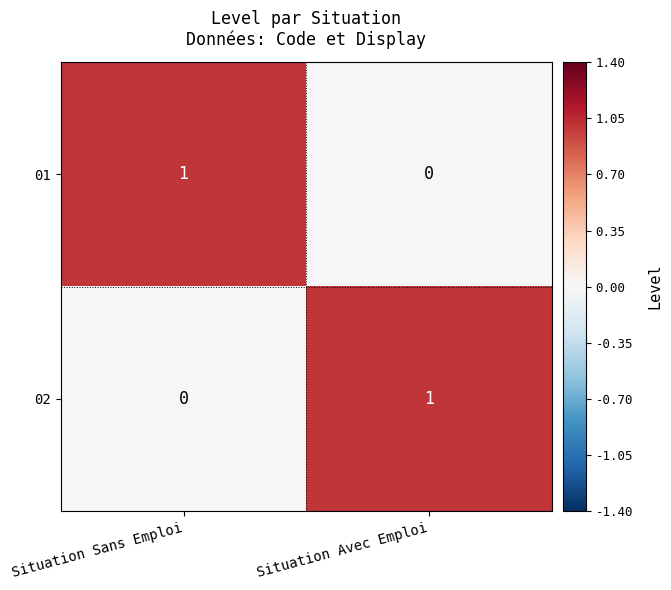

At which label is 02 closest to 0?

Situation Sans Emploi